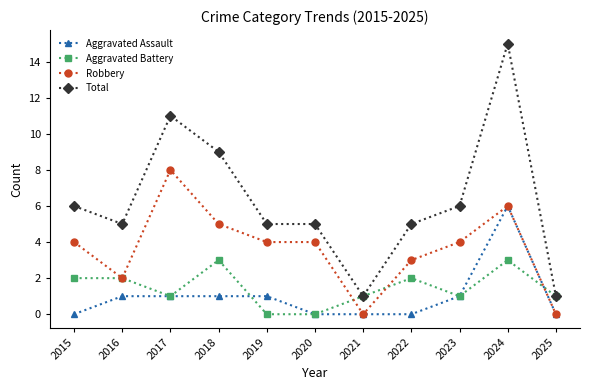

What is the approximate value of Total at 2024?

15